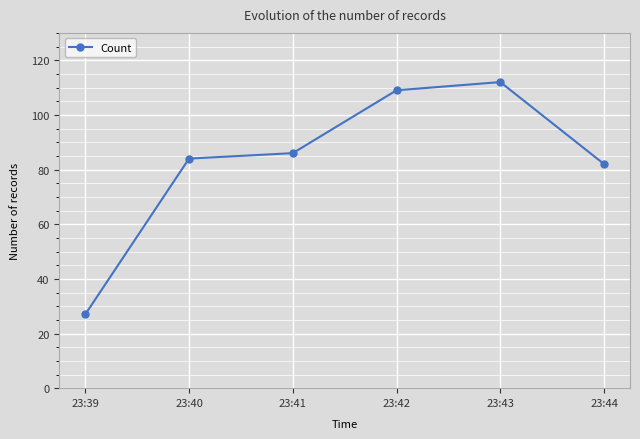

Which label corresponds to the largest value in the chart?

23:43